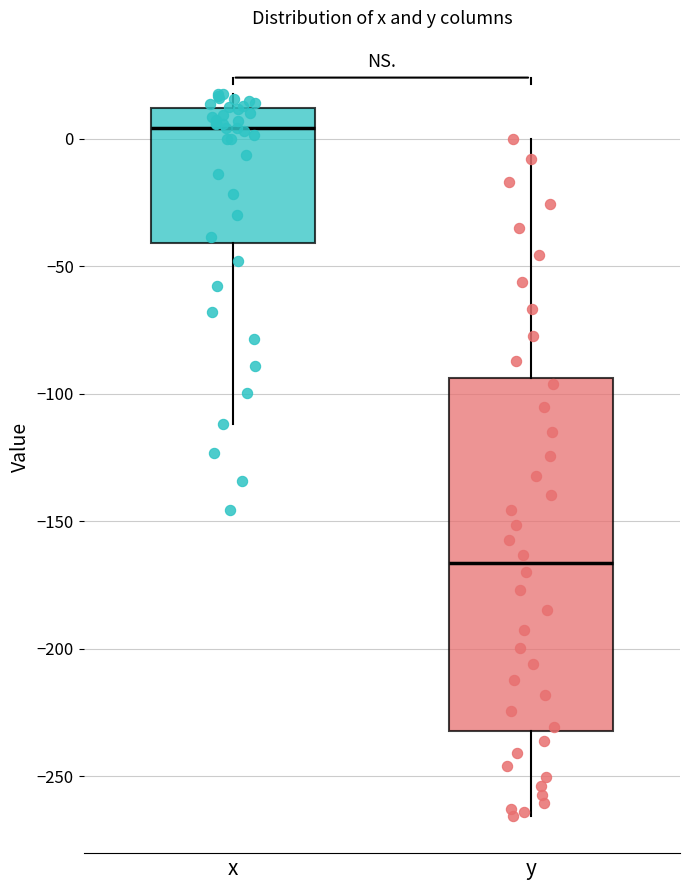

Which box is the tallest, from its lower edge to its upper edge?

y